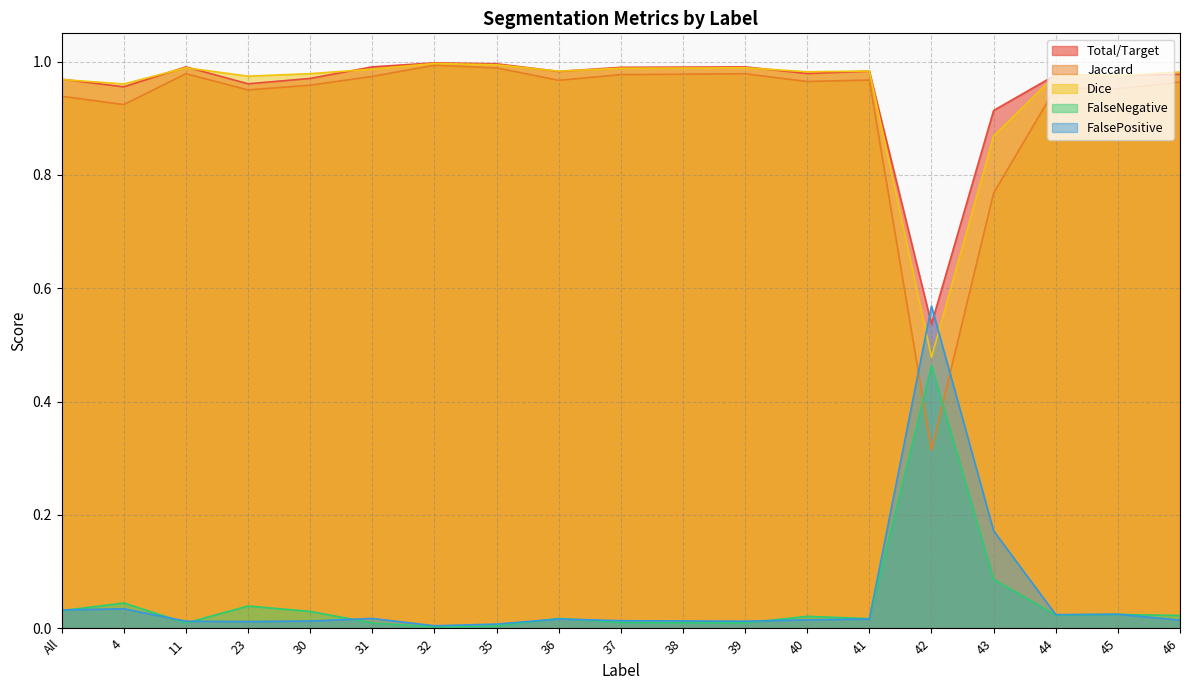

What is the difference between the maximum and minimum values in the FalsePositive series?

0.6